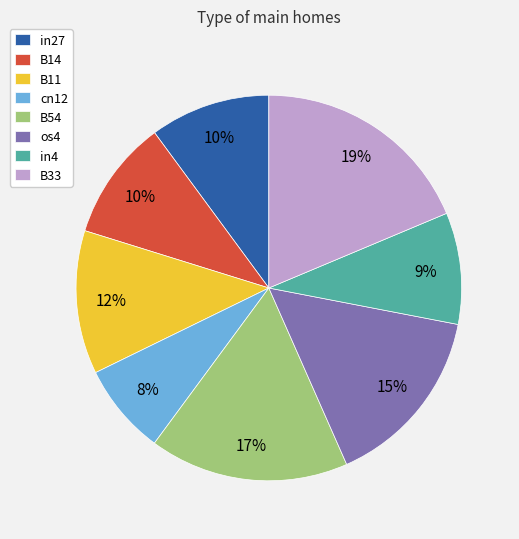

Which has a higher value, B11 or in4?

B11